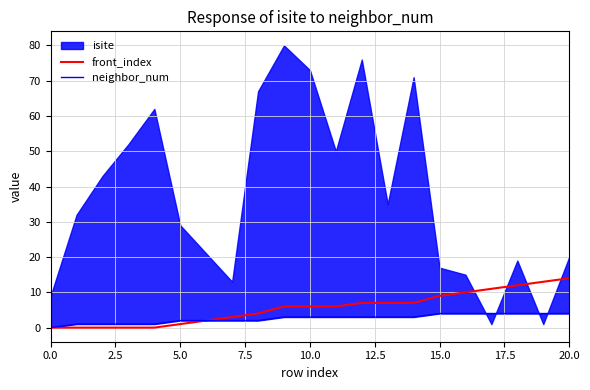

What is the label of the 2nd point from the left?

2.5